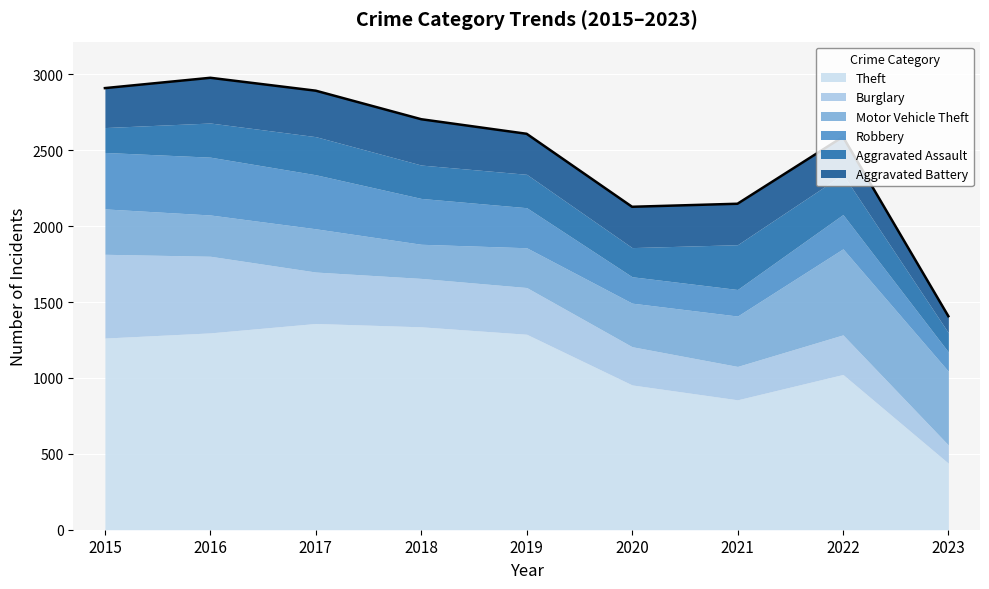

Which series has the largest range (max minus min)?

Theft